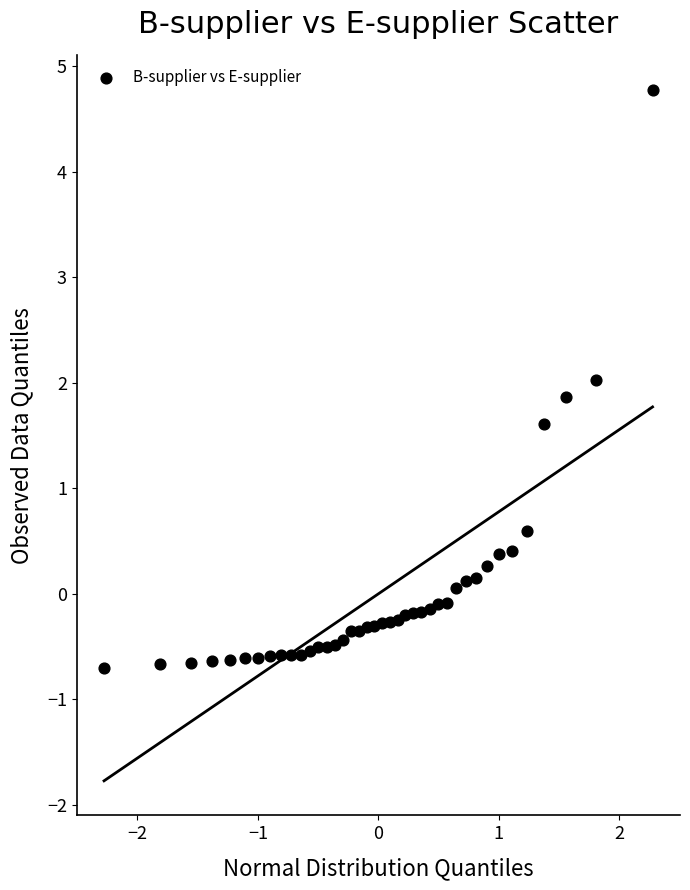

What is the range of X values (max minus min)?

4.6